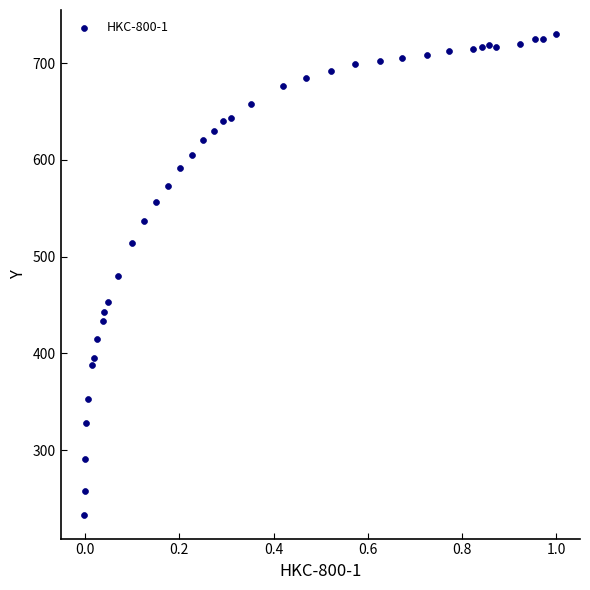

What is the range of X values (max minus min)?

1.0